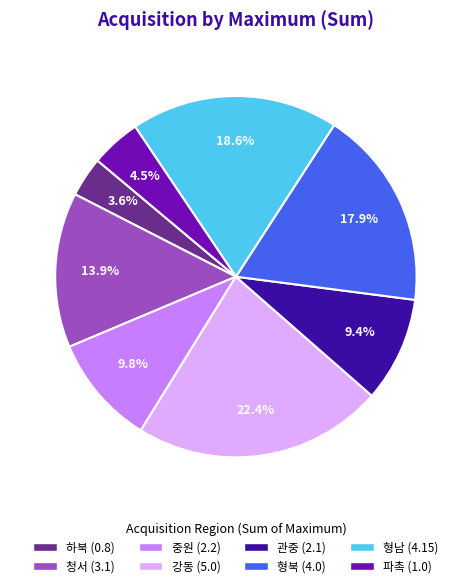

Does any single category account for the majority?

No